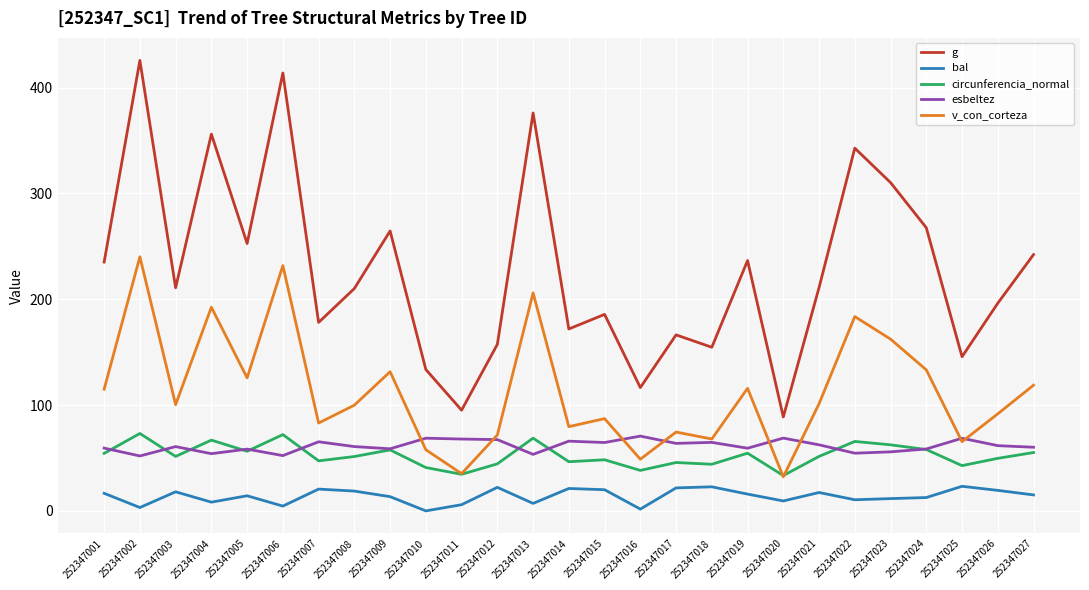

What are all the series names shown in the legend?

g, bal, circunferencia_normal, esbeltez, v_con_corteza